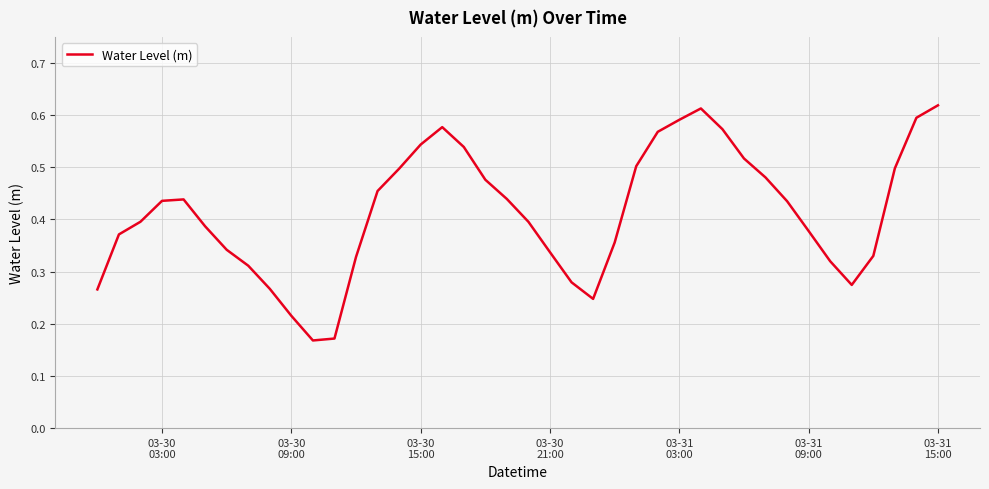

What is the greatest value displayed?

0.6